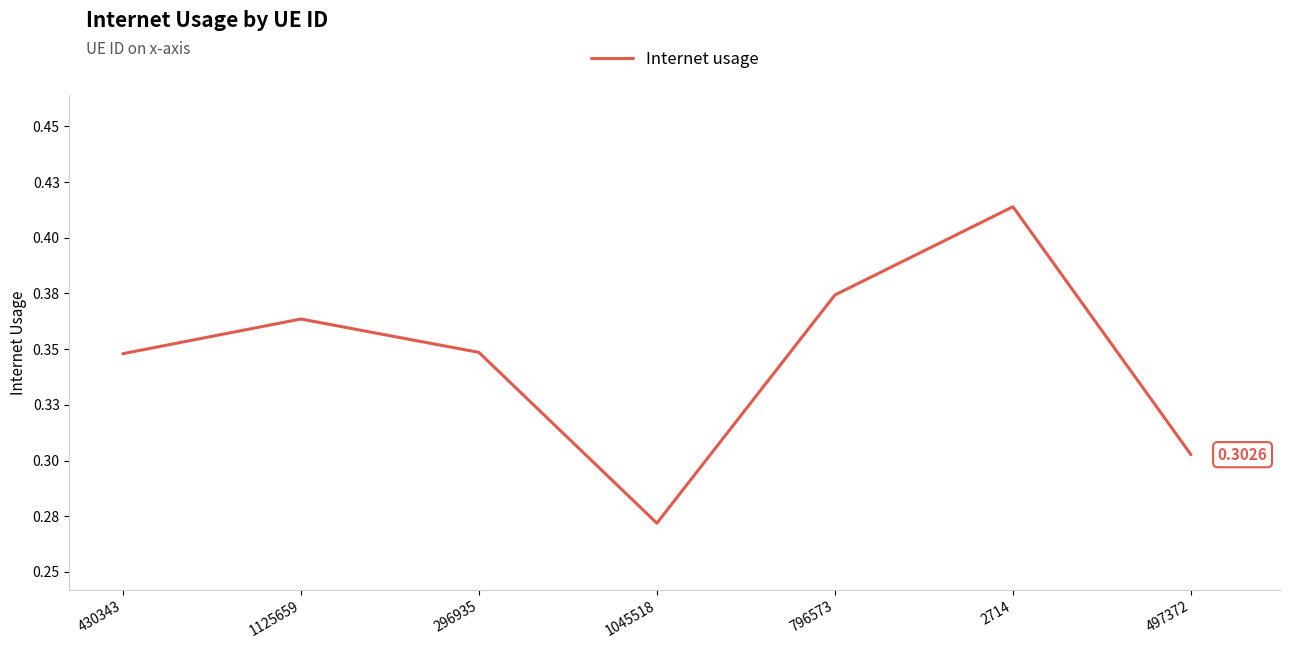

What is the approximate value at 430343?

0.3